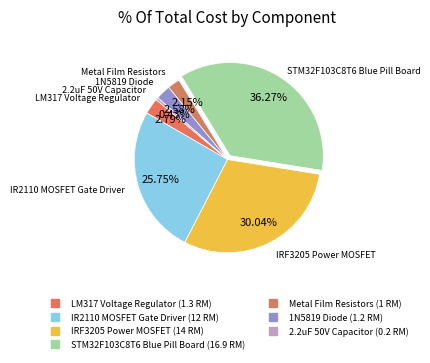

To the nearest percent, what is the average slice percentage?

14%